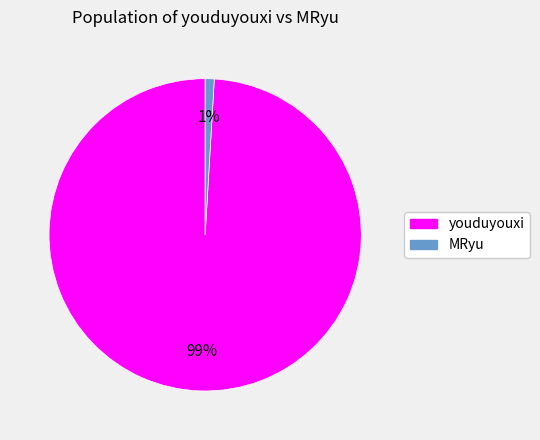

Combined, do MRyu and youduyouxi account for over 50%?

Yes